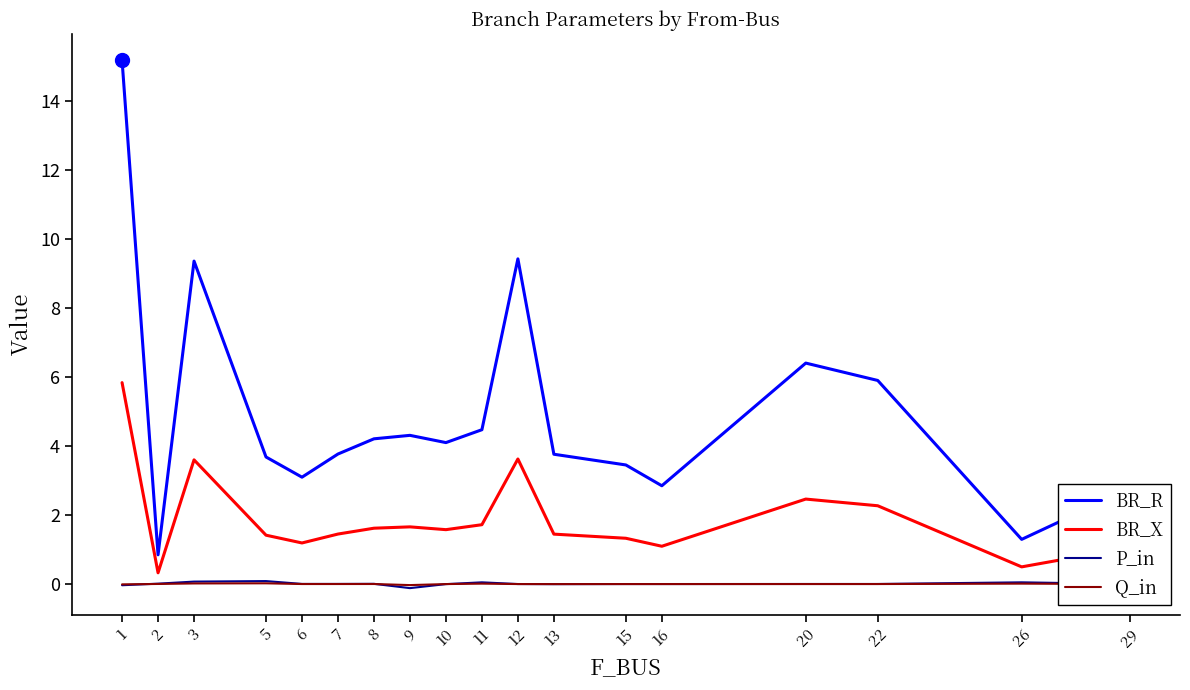

Is the value of P_in at 2 greater than the value of BR_R at 1?

No